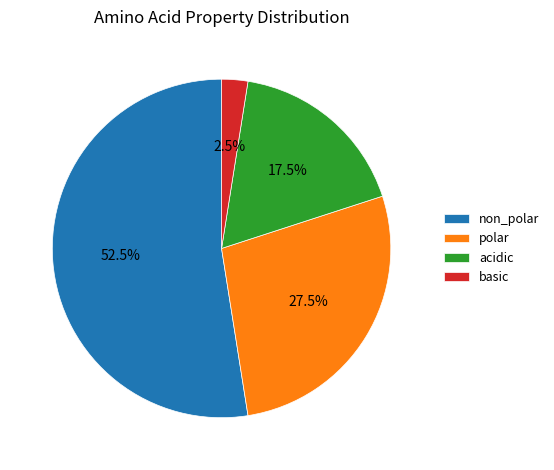

Which slice is the largest?

non_polar